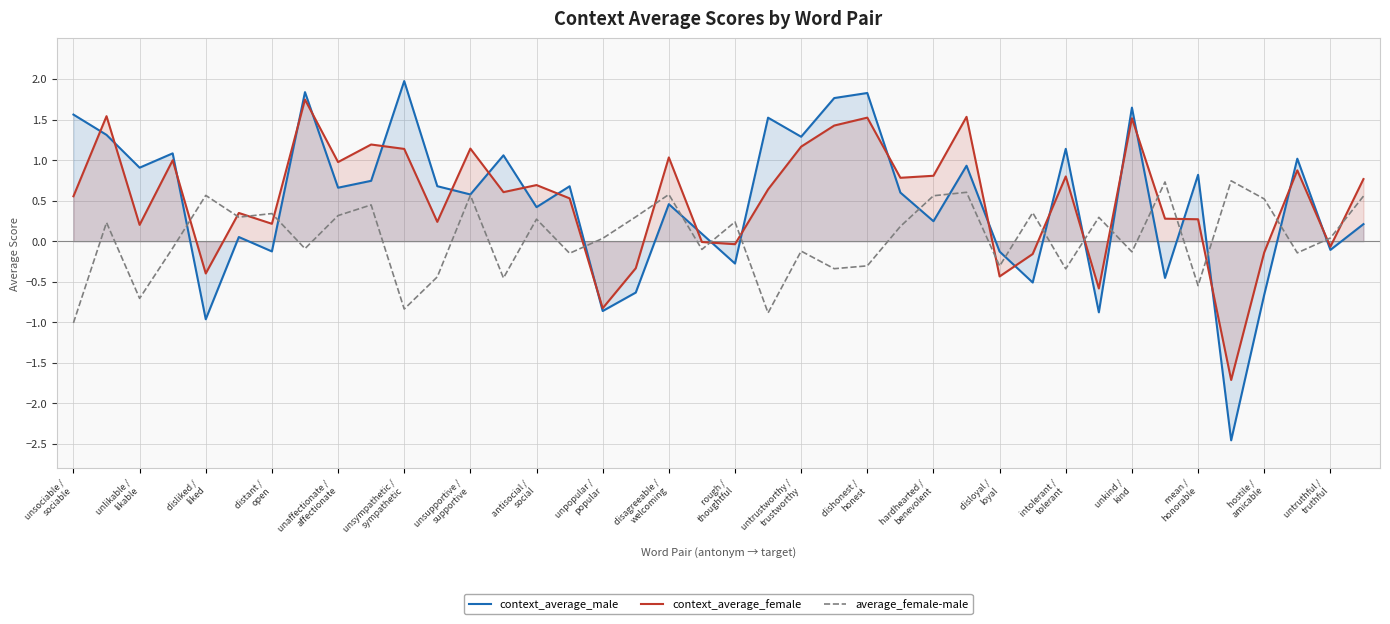

What is the maximum value shown in the chart?

2.0